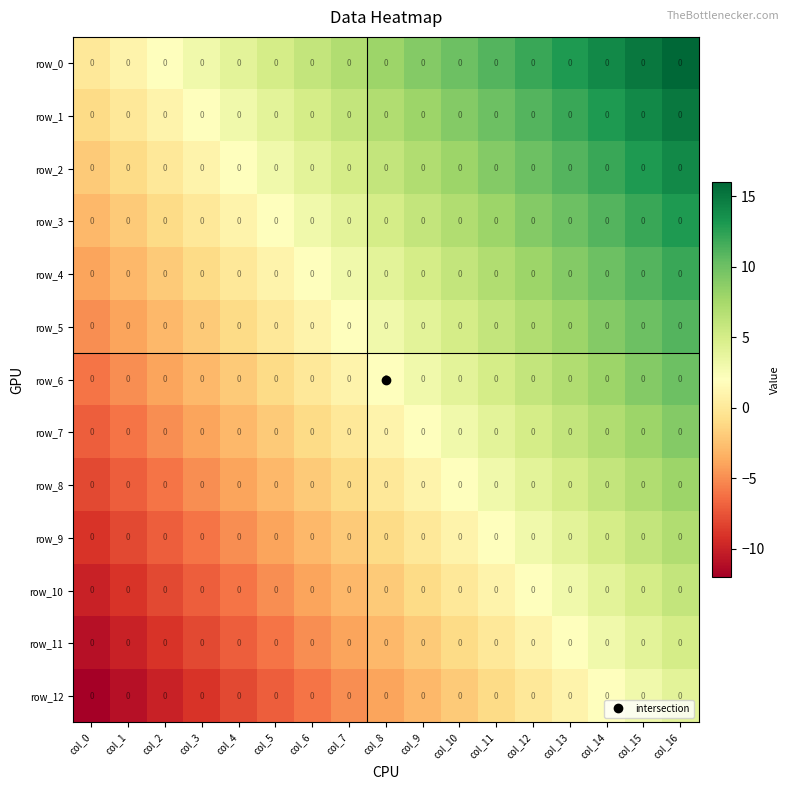

At which category is the sum across all series the highest?

col_16